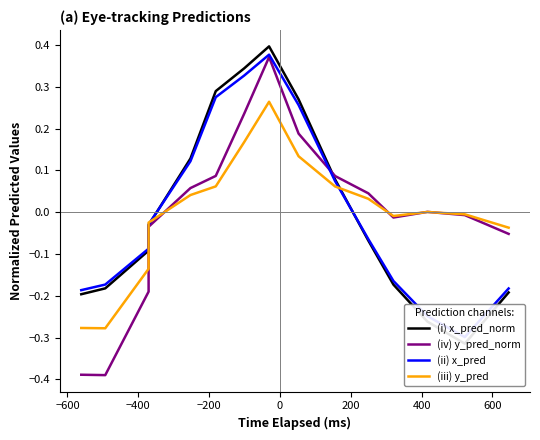

What is the maximum value for (i) x_pred_norm?

0.4